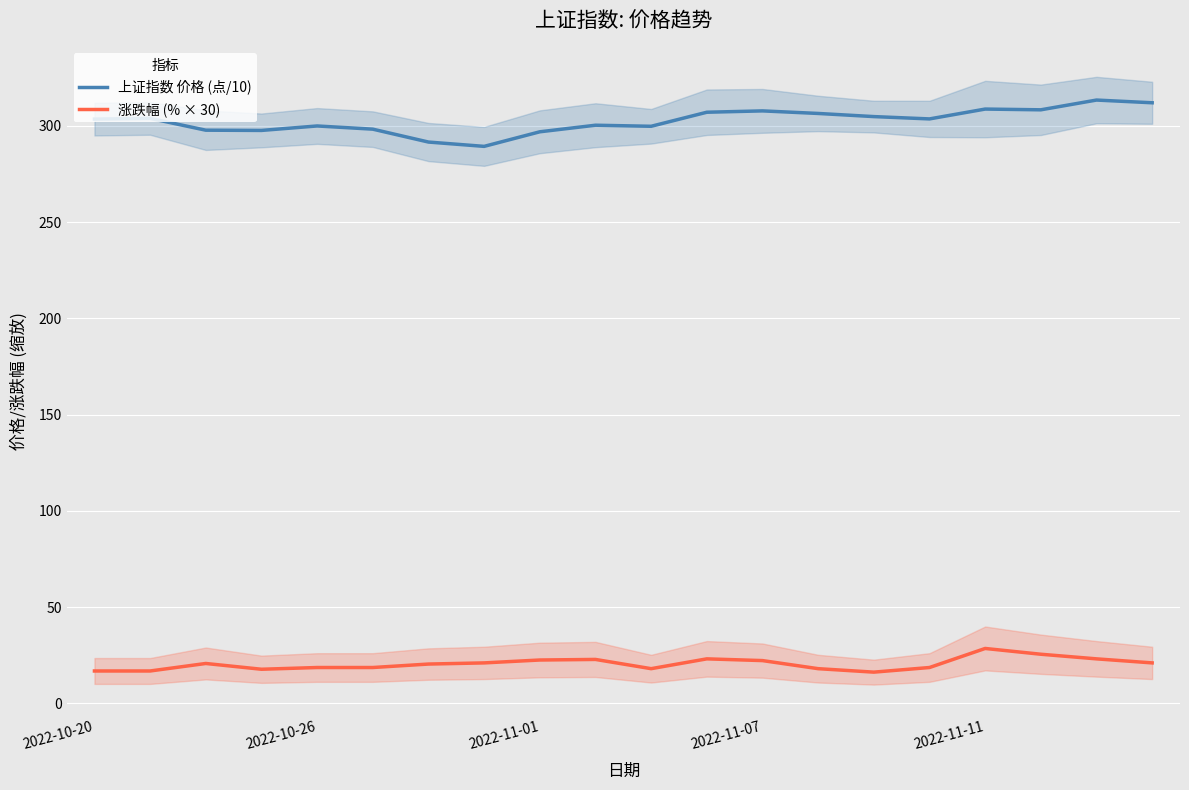

Which series has the widest spread of values?

上证指数 价格 (点/10)